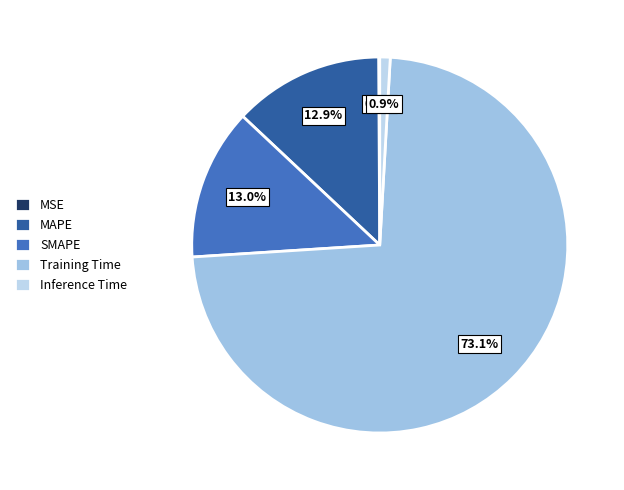

How many segments does this pie chart have?

5